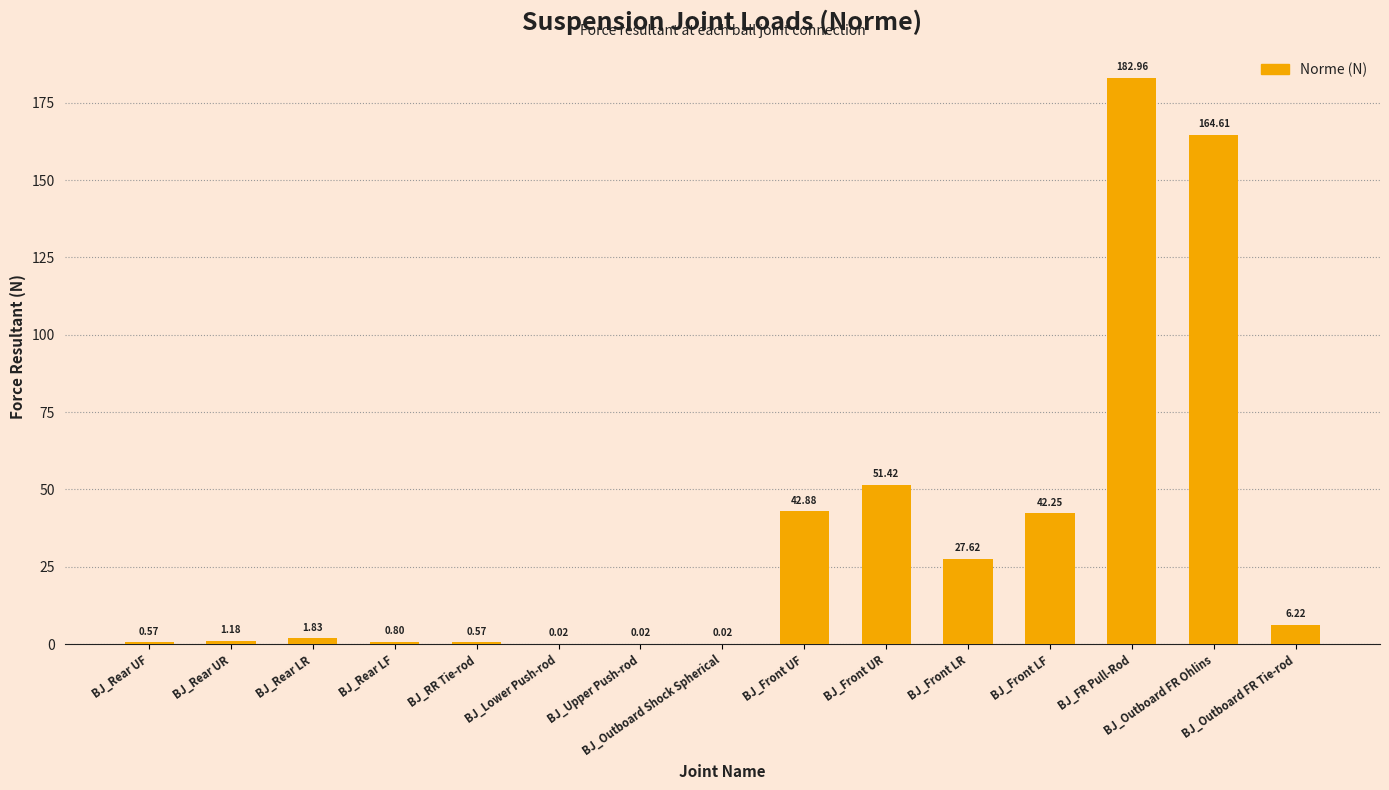

What is the sum of all values?

523.0